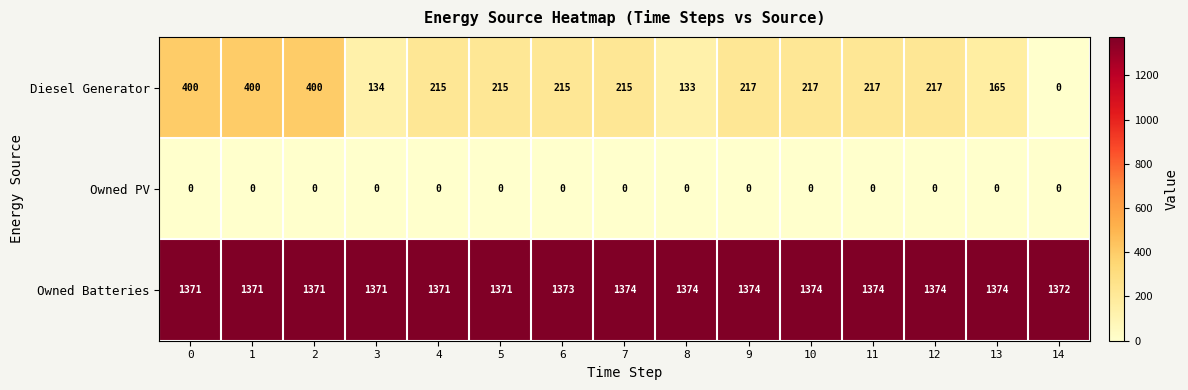

What is the greatest value displayed?

1374